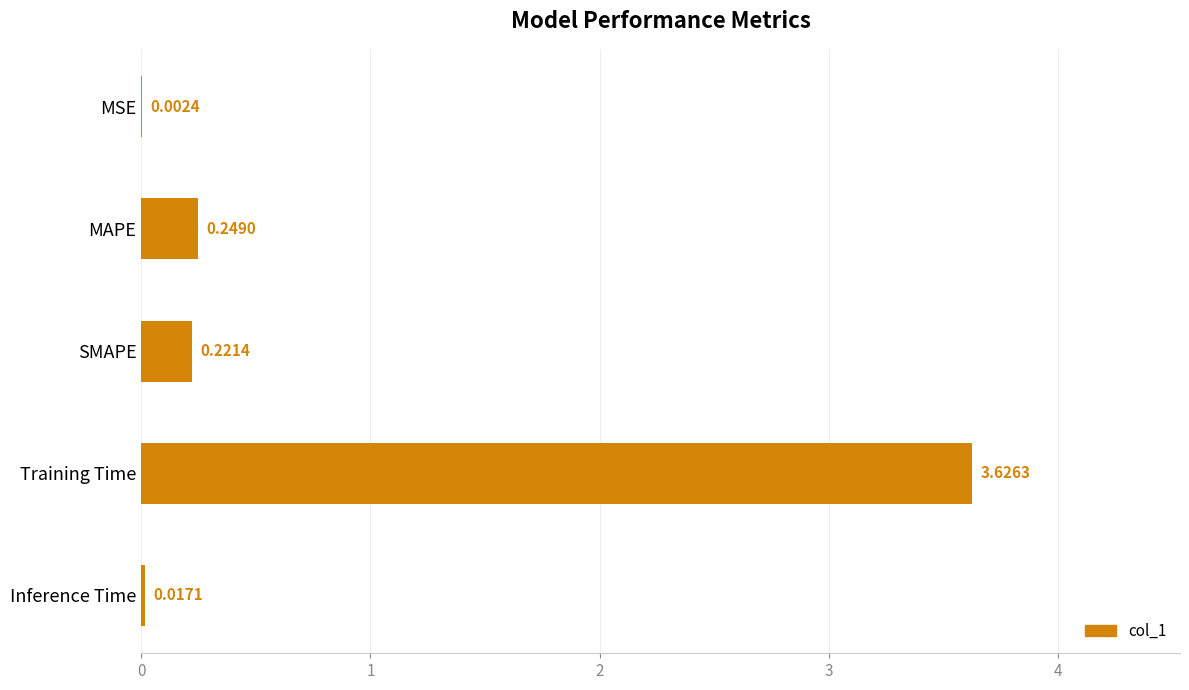

What is the change in value from MSE to SMAPE?

+0.2